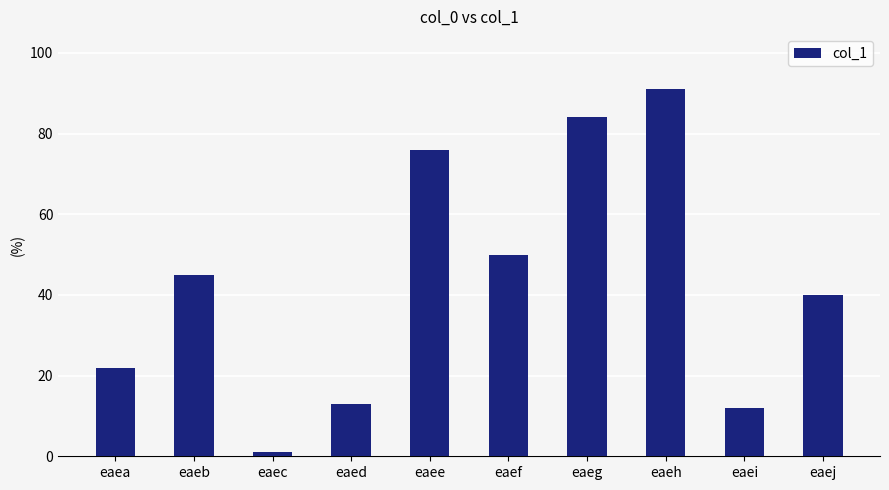

Which category has the highest value across all series?

eaeh